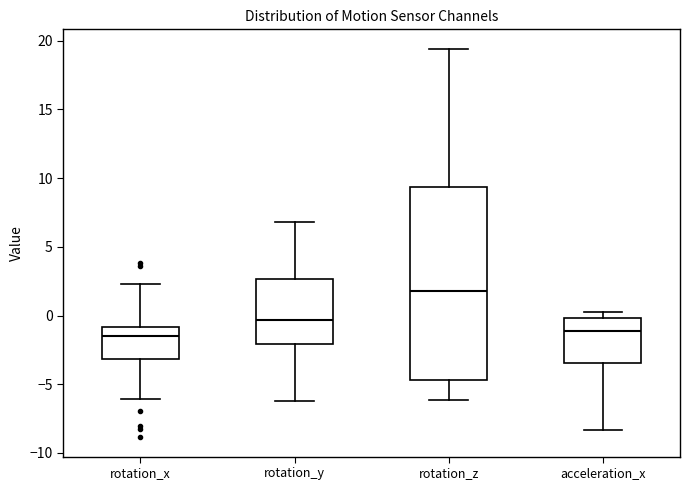

Which box's median line is the highest?

rotation_z